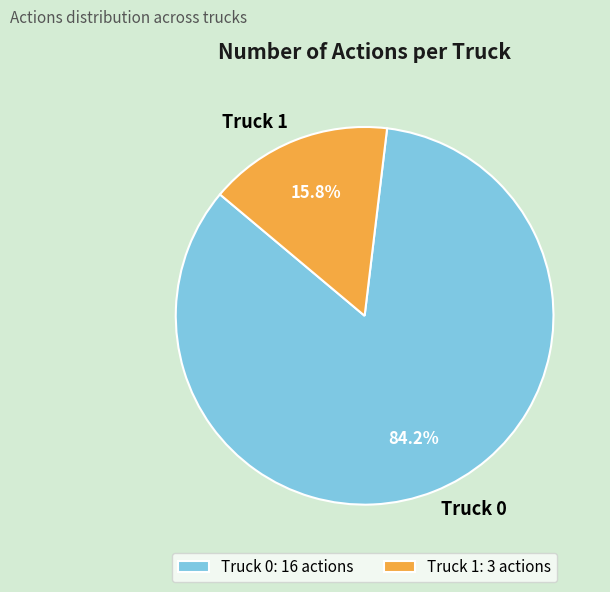

Count the number of slices in the pie.

2